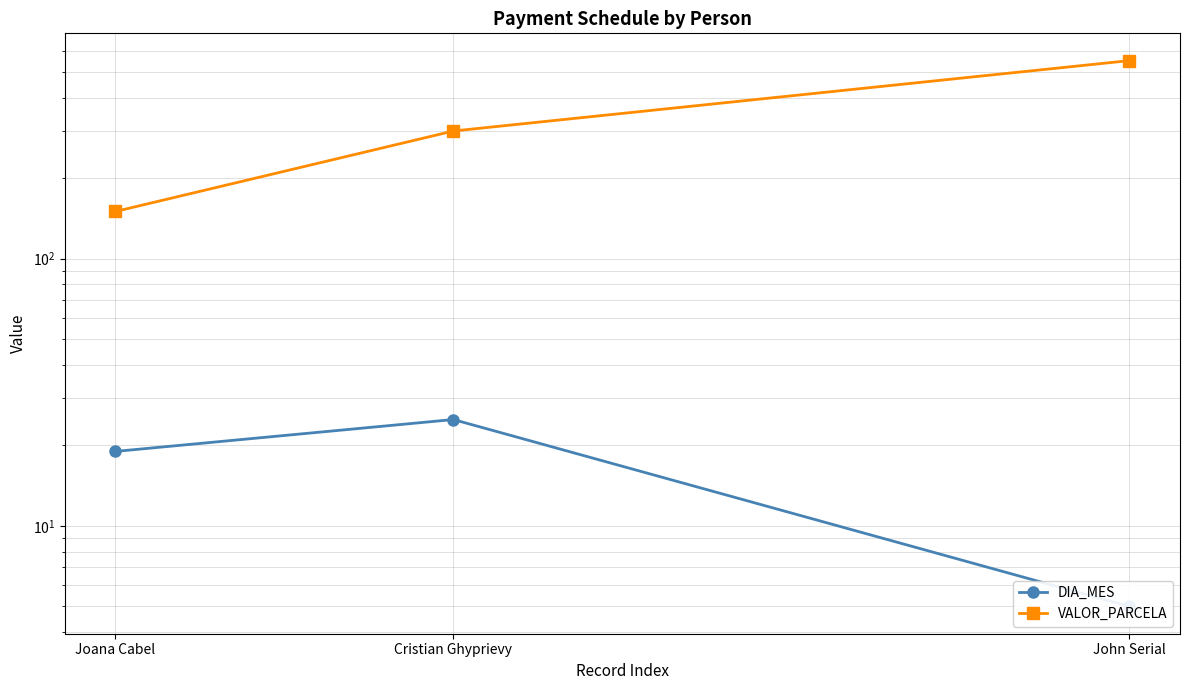

What is the lowest value of the VALOR_PARCELA series?

150